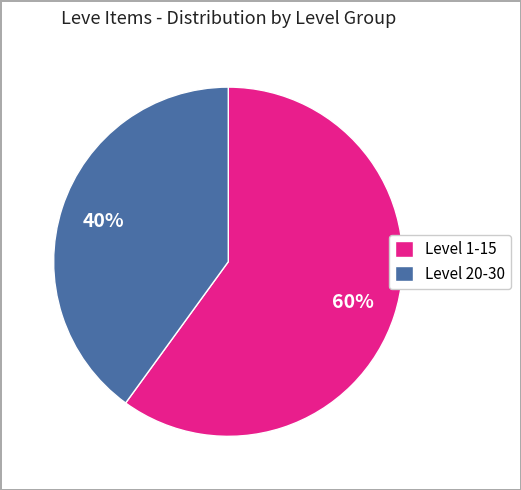

Which slice is the largest?

Level 1-15